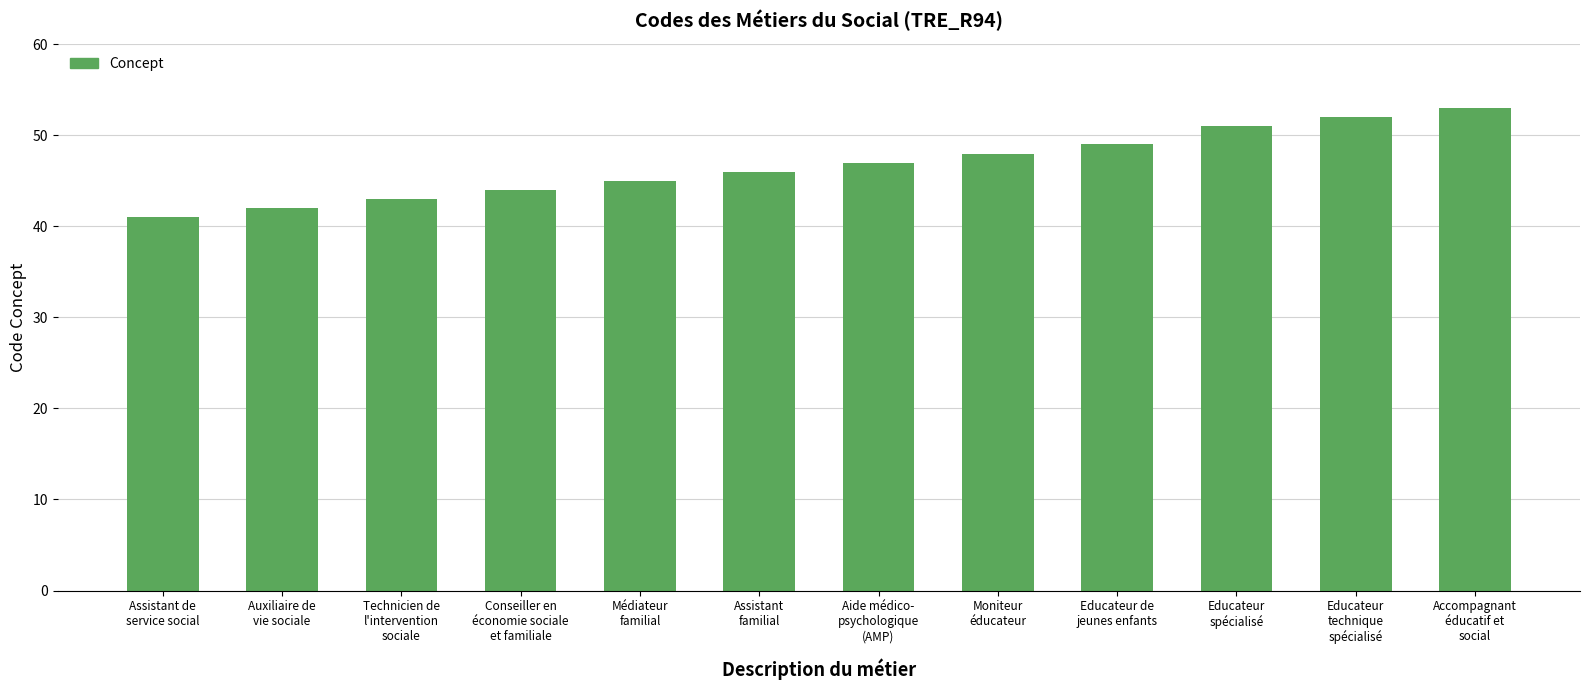

What is the difference between the maximum and minimum values?

12